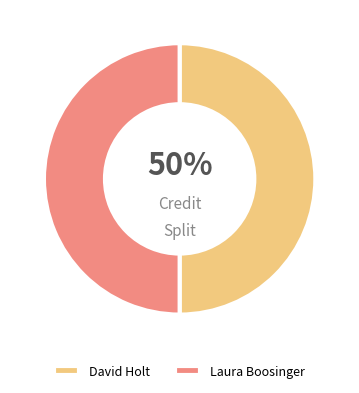

What is the ratio of the value at Laura Boosinger to the value at David Holt?

1.0